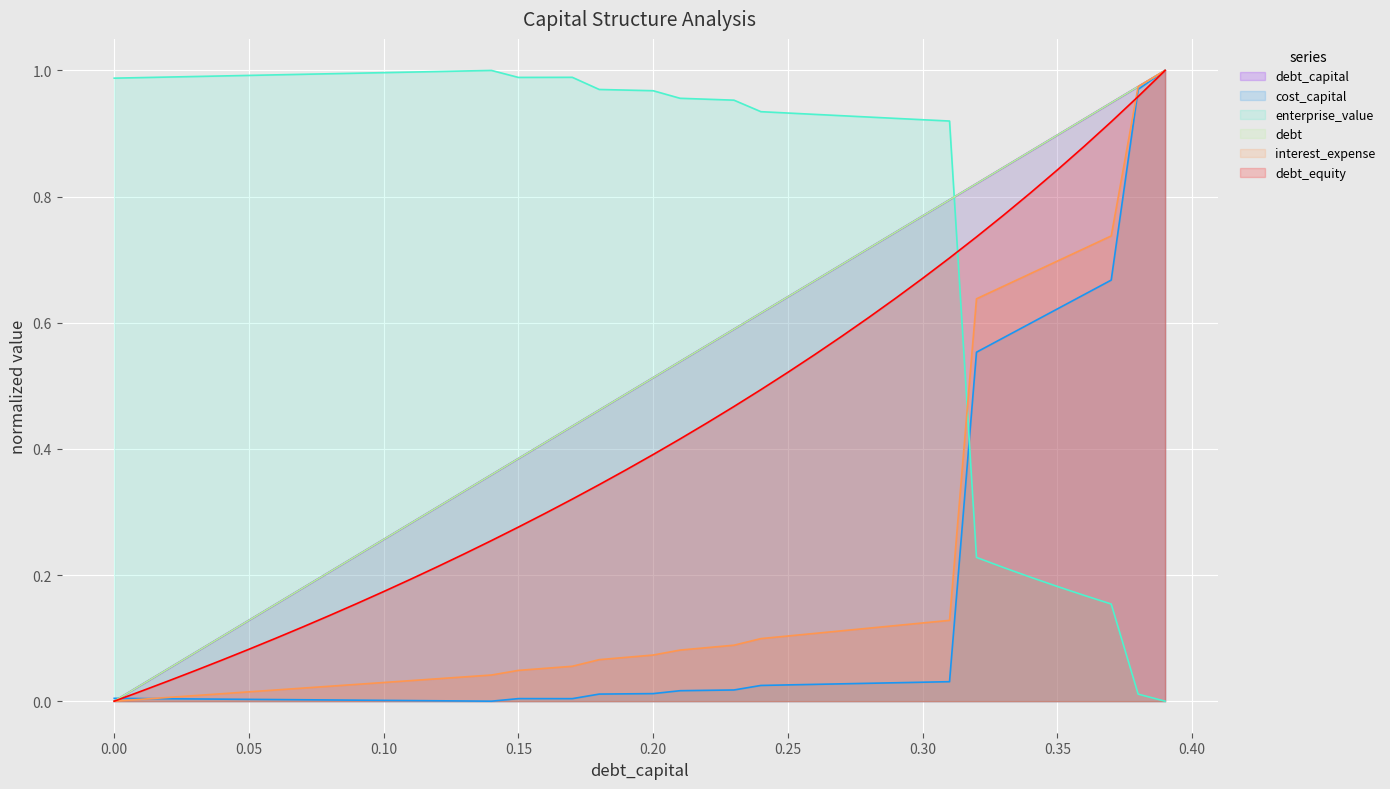

How many values in the debt_capital series exceed 0?

39